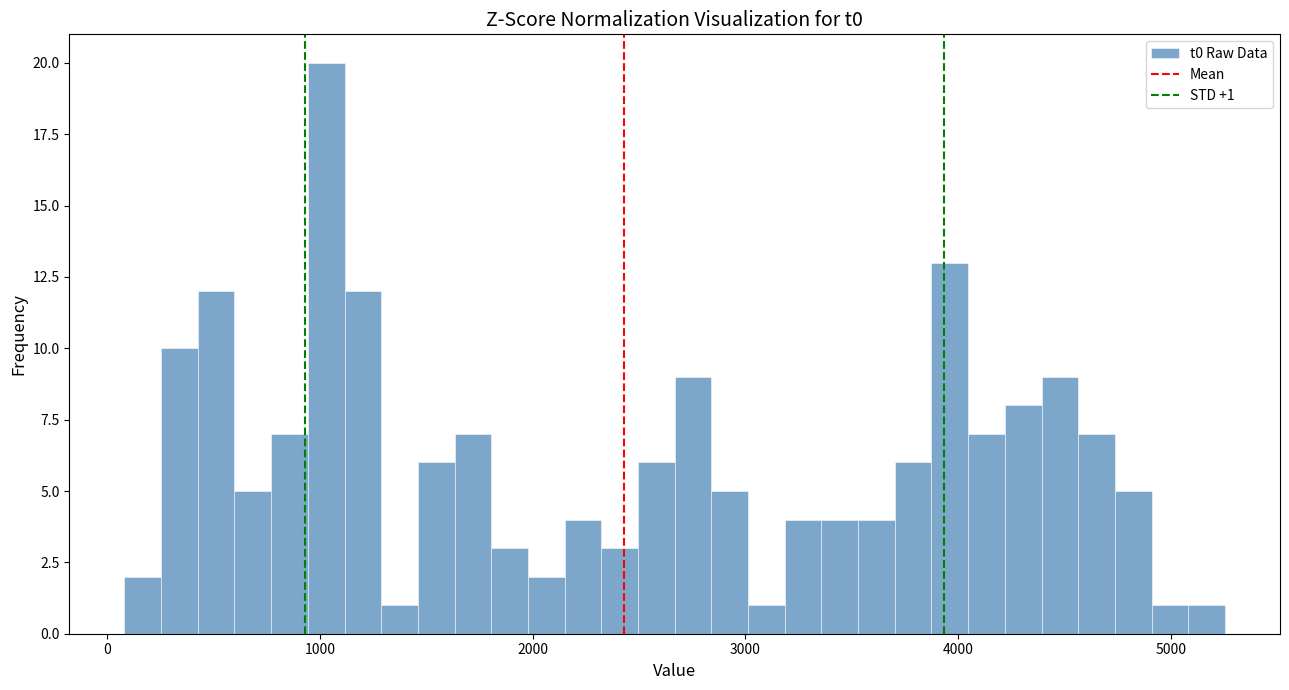

Read against the x-axis, roughly where is the centre of the tallest bar?

1000